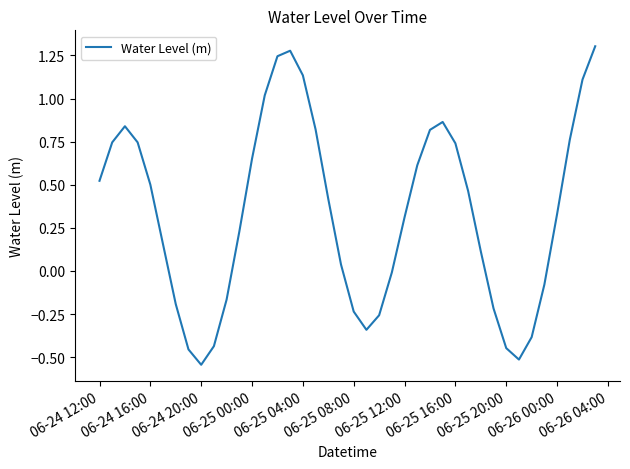

What is the difference between the maximum and minimum values?

1.8